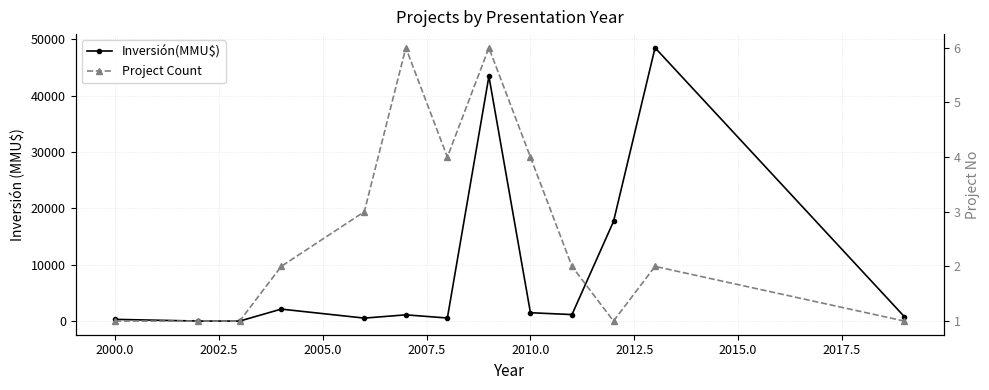

Which category has the lowest value across all series?

2000.0